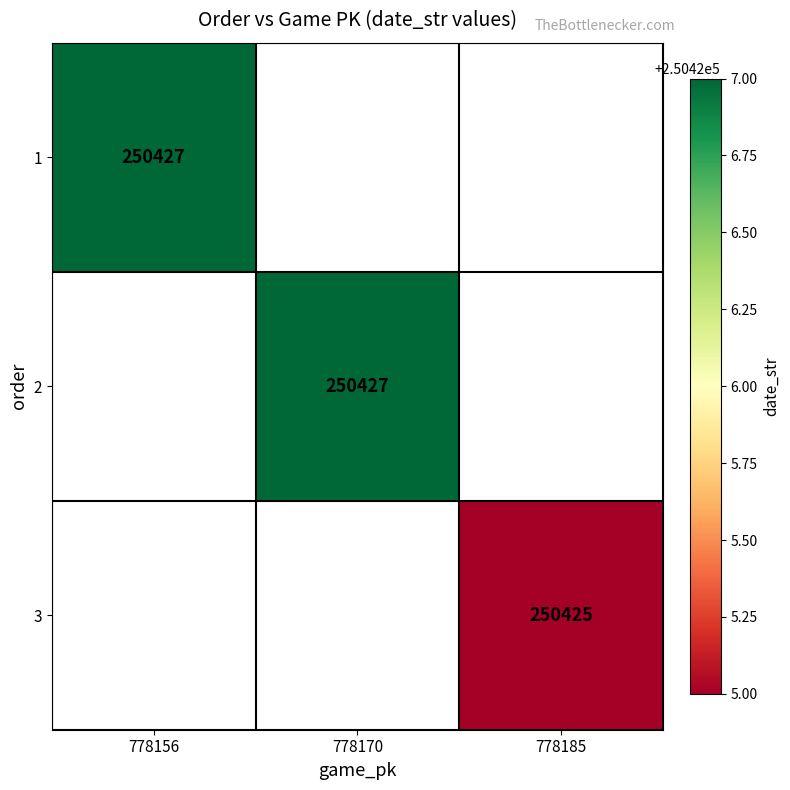

The value of 1 at 778156 is 250427. True or false?

True